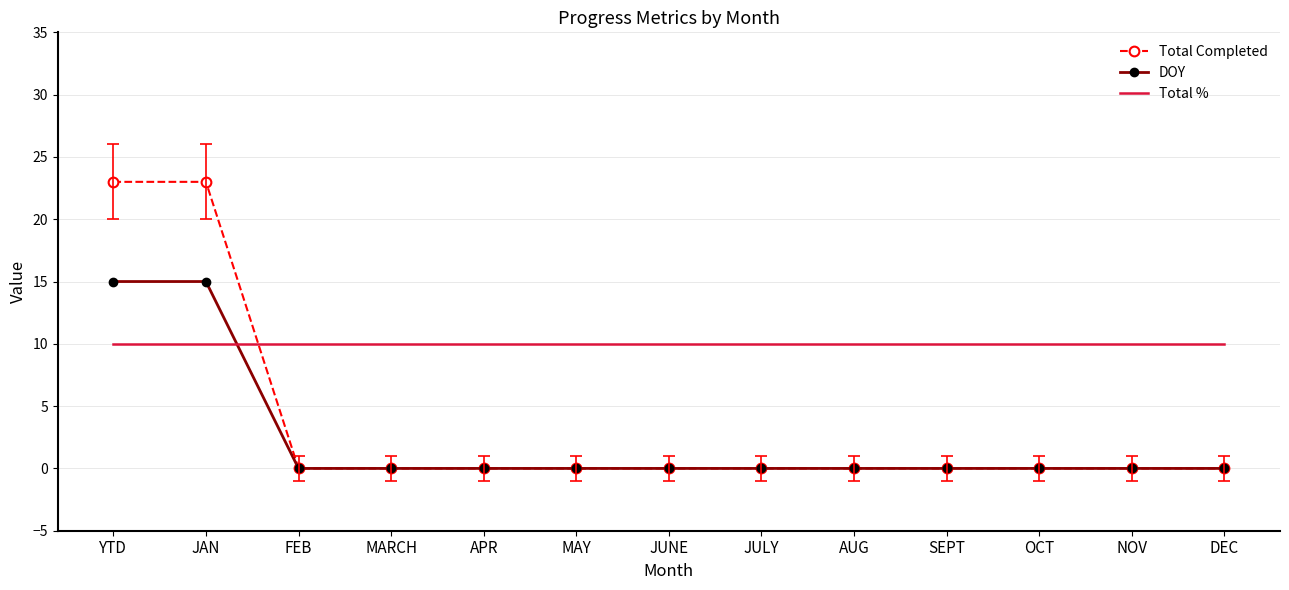

Is the value of Total % at JAN greater than the value of DOY at DEC?

Yes